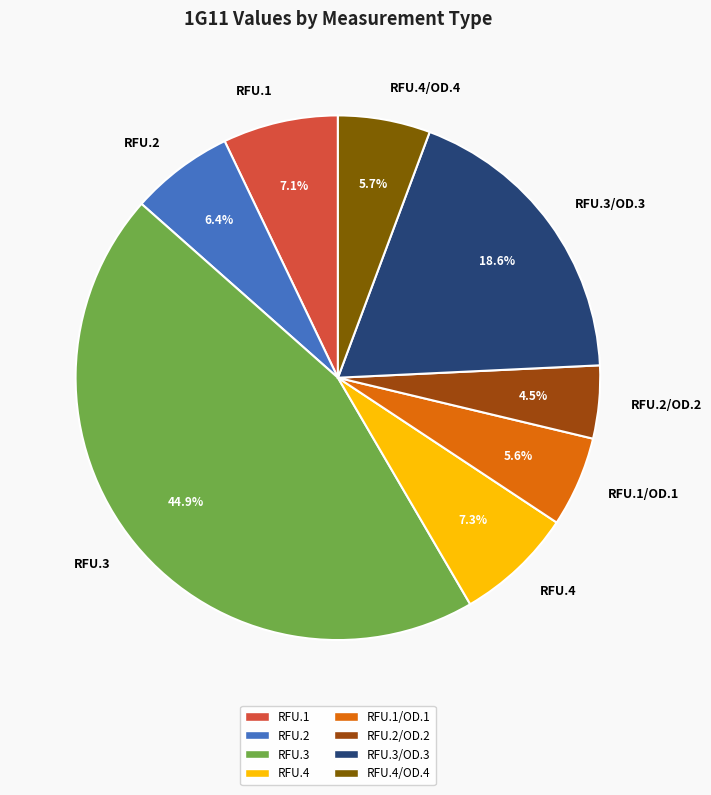

Does RFU.2/OD.2 represent more than half of the total?

No